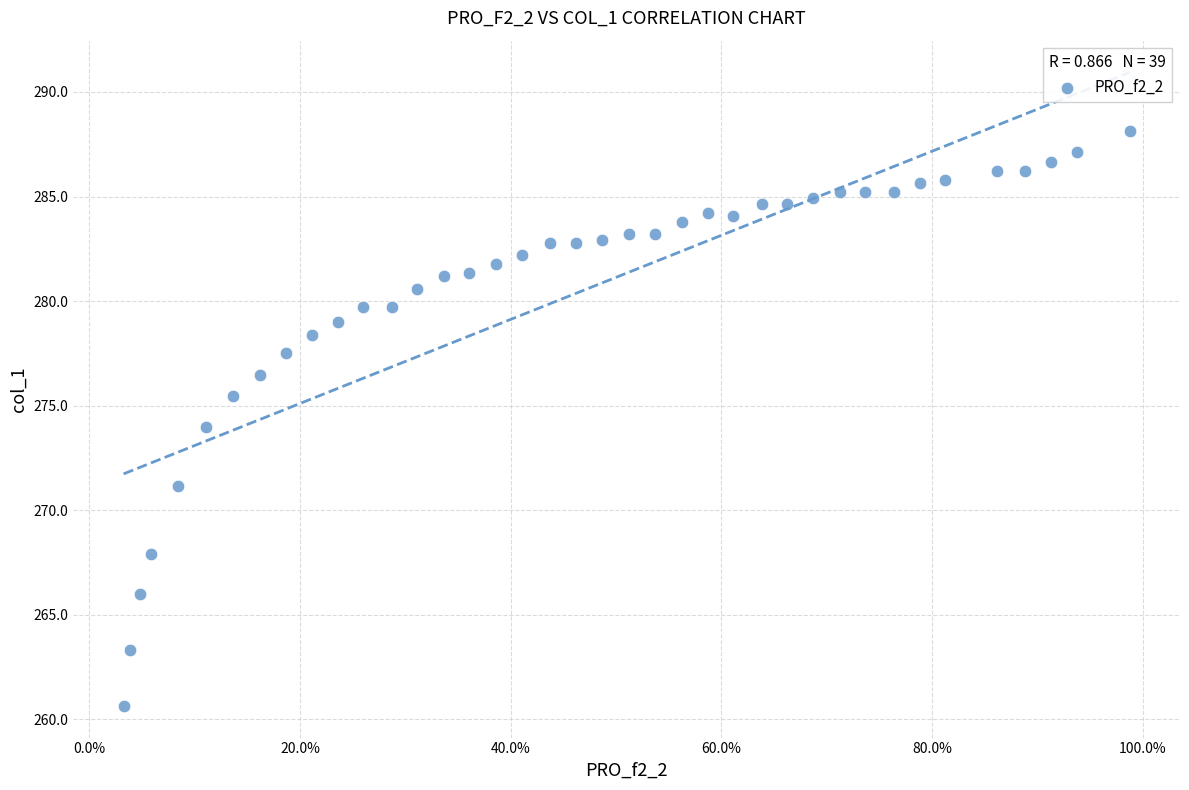

What is the range of Y values (max minus min)?

27.5